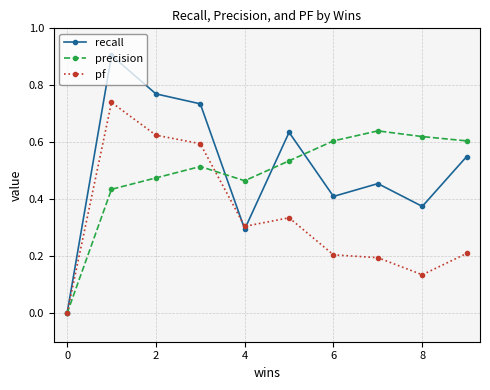

True or false: recall has more than 2 interior local peaks.

True